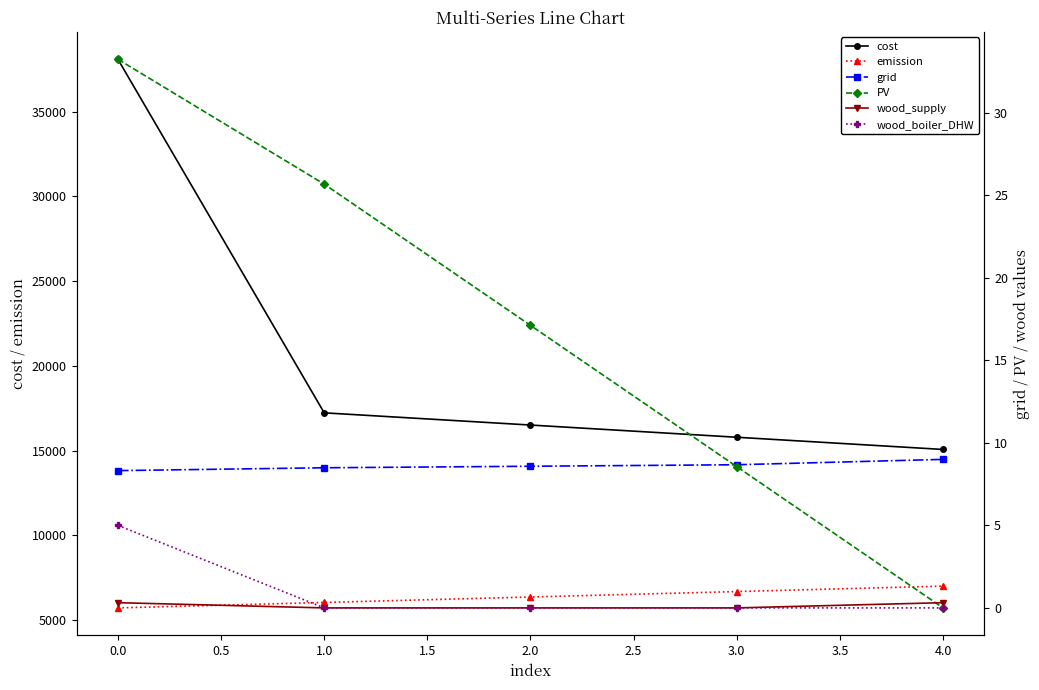

Which series has the largest range (max minus min)?

cost